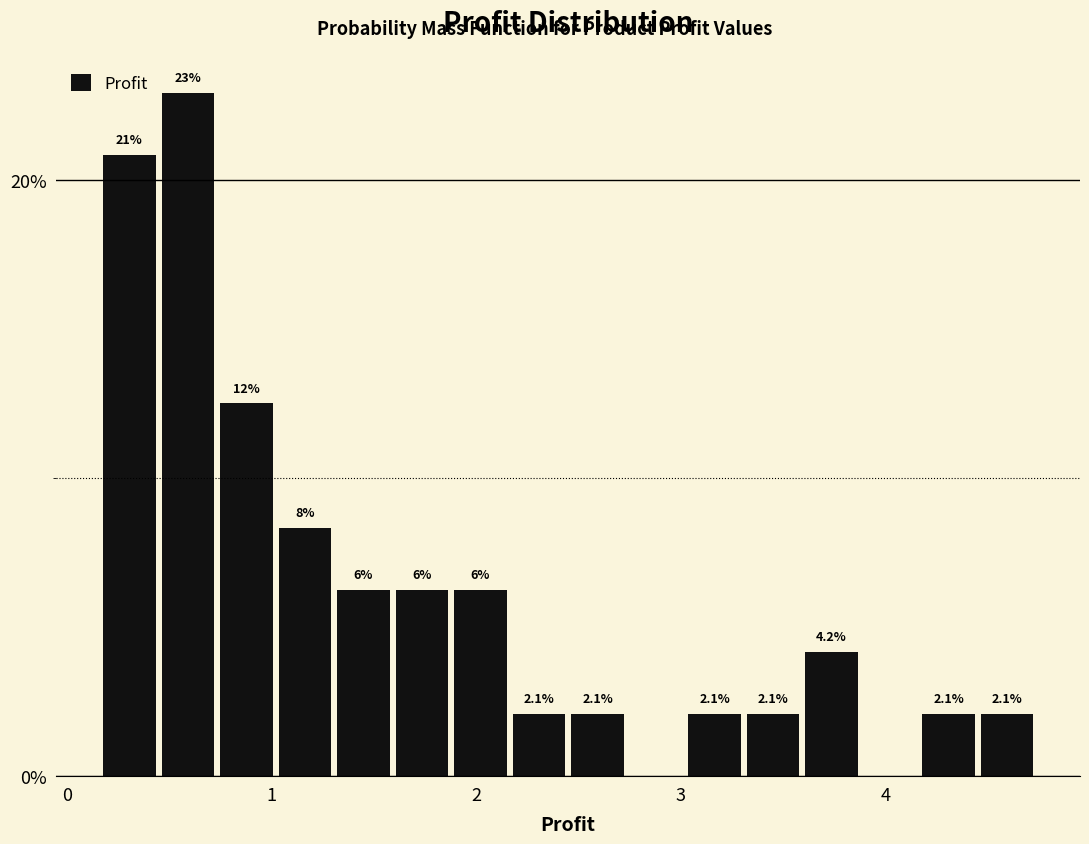

Around what value on the x-axis is the tallest bar? Give the approximate position of its centre, as read against the axis.

0.6